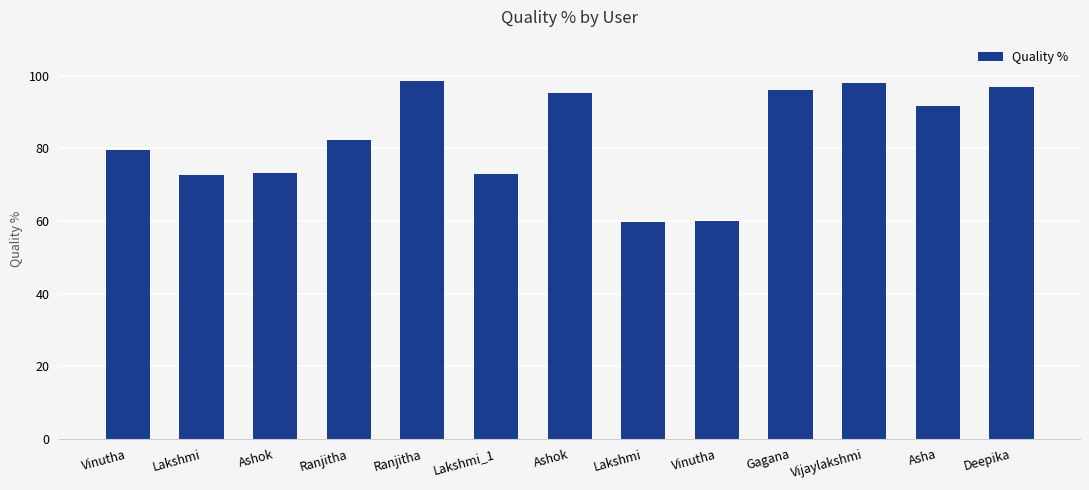

Reading left to right, what are all the values shown in this chart?

Vinutha=79.6	Lakshmi=72.6	Ashok=73.4	Ranjitha=82.4	Ranjitha=98.7	Lakshmi_1=73.0	Ashok=95.2	Lakshmi=59.8	Vinutha=59.9	Gagana=96.0	Vijaylakshmi=98.1	Asha=91.8	Deepika=96.8